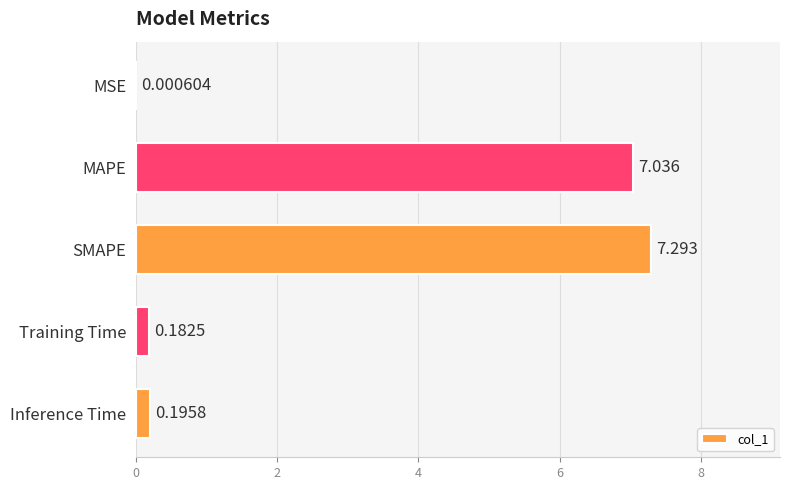

How many distinct data groups are displayed?

1